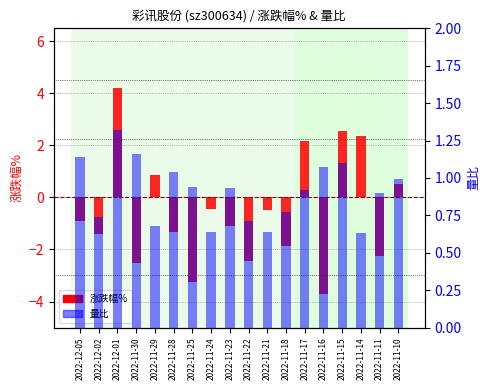

What is the average value of the 量比 series?

0.9